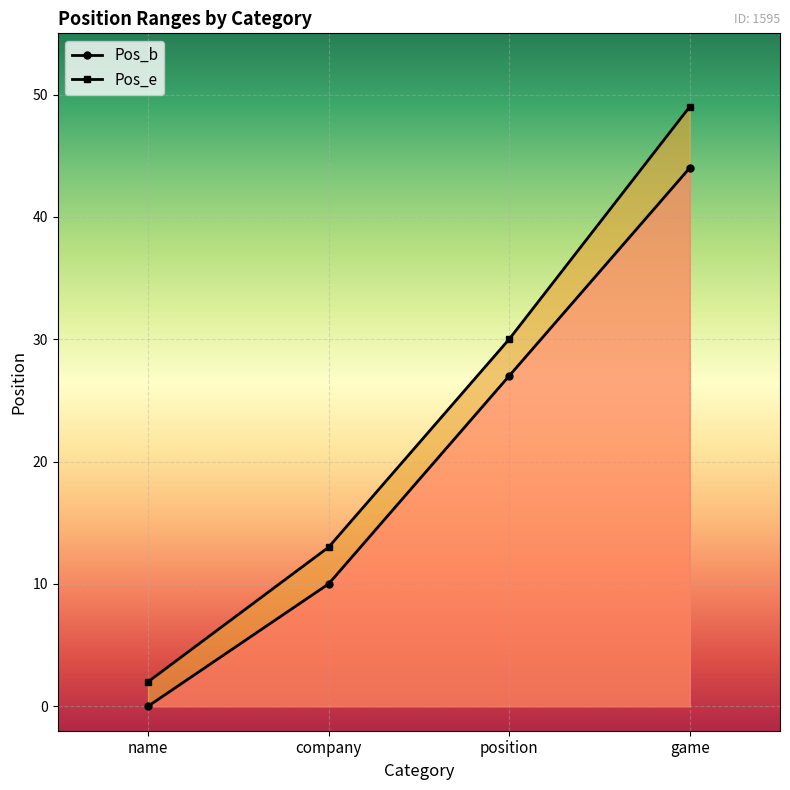

Reading left to right, list all the values displayed in this chart.

Pos_b: 0	10	27	44
Pos_e: 2	13	30	49